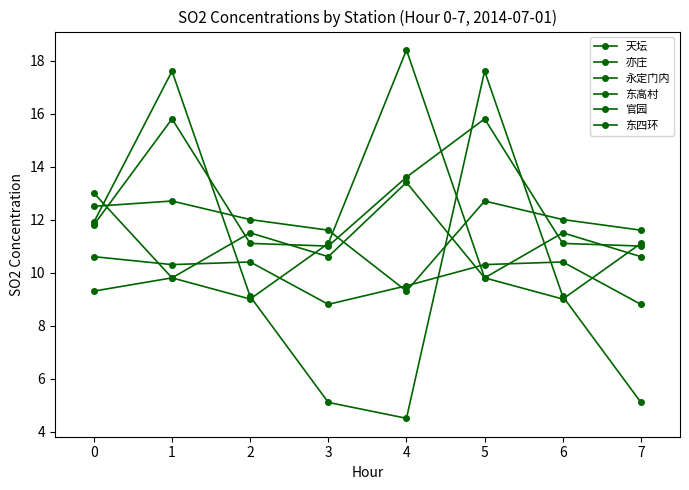

Where does the 天坛 series first go above 11?

−1